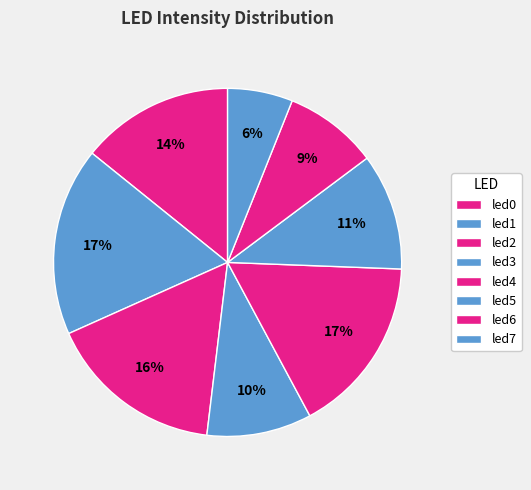

To the nearest percent, what is the combined percentage of led3 and led2?

26%